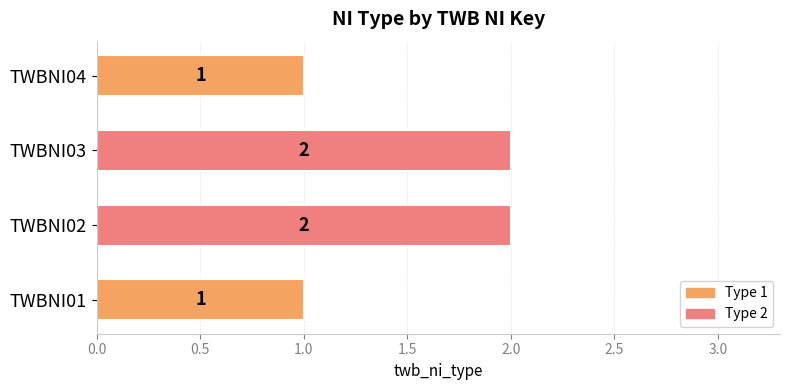

Is it true that the value at TWBNI01 is 0?

False